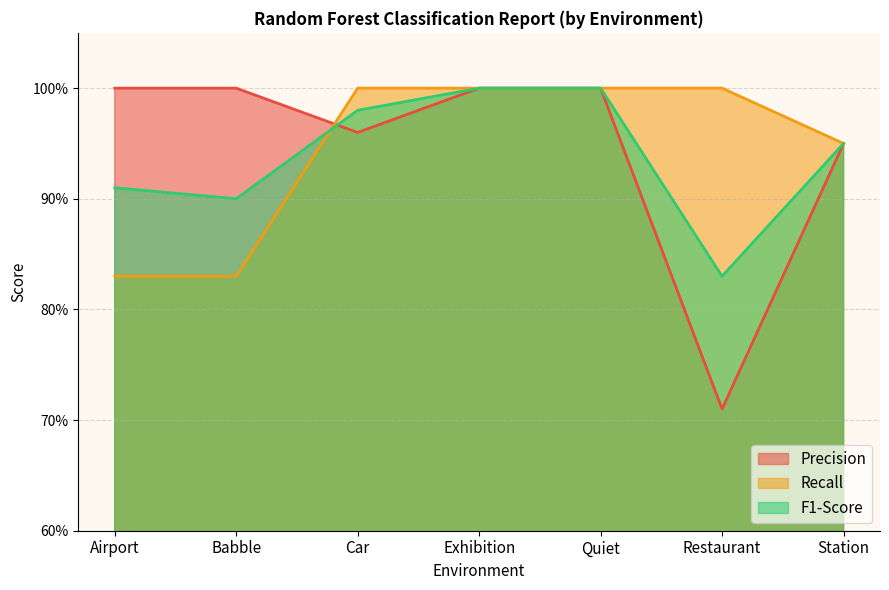

After their last crossing, which series has the higher values: F1-Score or Recall?

Recall